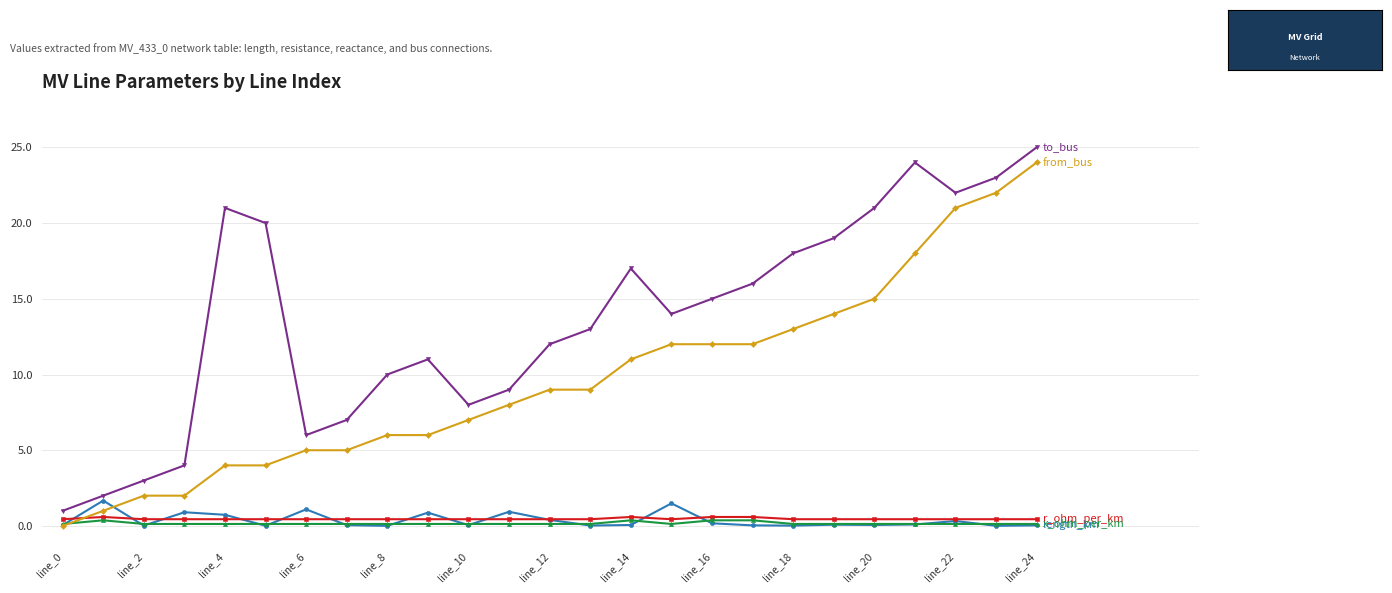

What is the greatest value displayed?

25.0